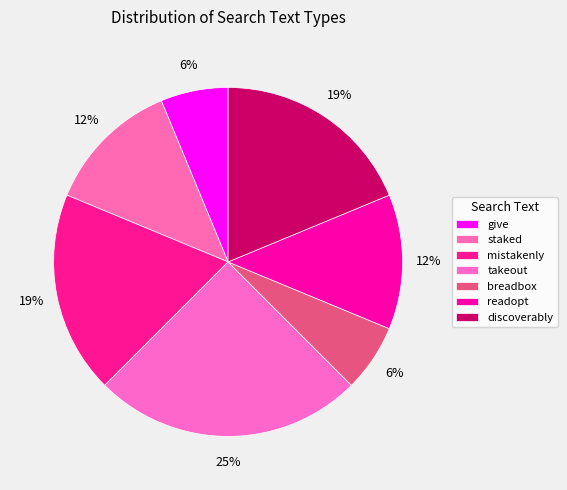

Does discoverably represent more than half of the total?

No